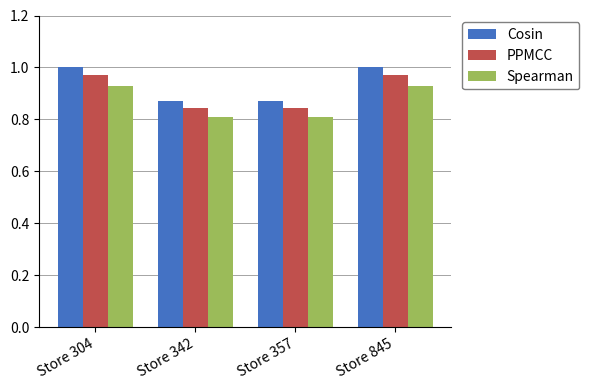

What is the total value across all series at Store 357?

2.5